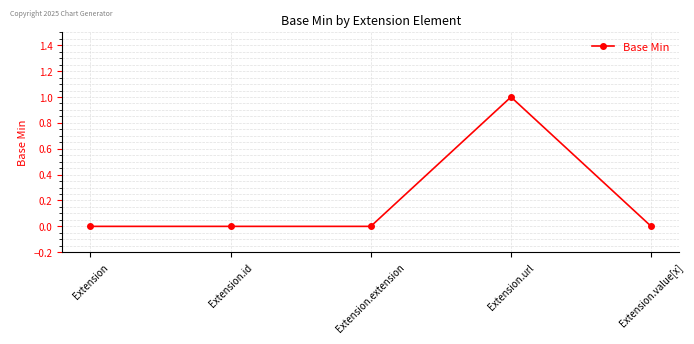

Reading right to left, list all the values displayed in this chart.

Extension.value[x]=0	Extension.url=1	Extension.extension=0	Extension.id=0	Extension=0